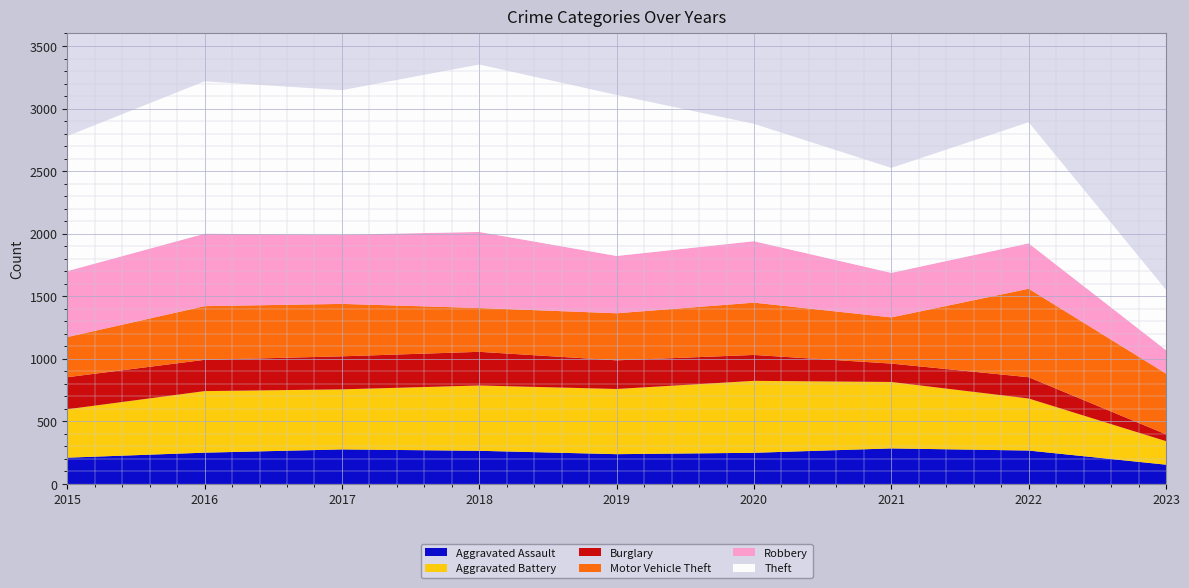

Reading left to right, extract all data points from this chart.

Aggravated Assault: 210	250	276	265	238	249	284	267	154
Aggravated Battery: 387	492	480	522	521	575	531	416	188
Burglary: 256	250	264	269	229	207	147	170	55
Motor Vehicle Theft: 321	429	419	350	376	418	369	707	485
Robbery: 527	579	553	608	458	491	356	363	187
Theft: 1079	1218	1155	1338	1287	938	839	968	483